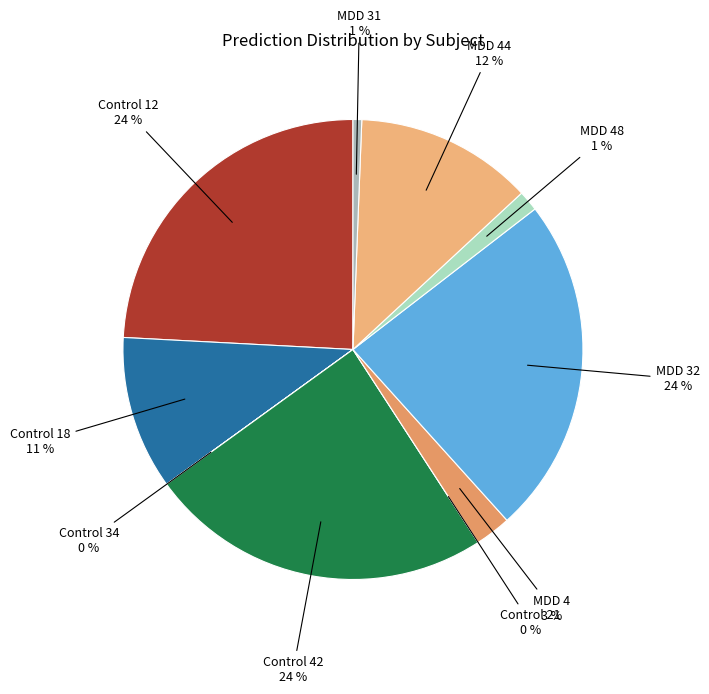

What is the largest slice in the pie chart?

Control 42